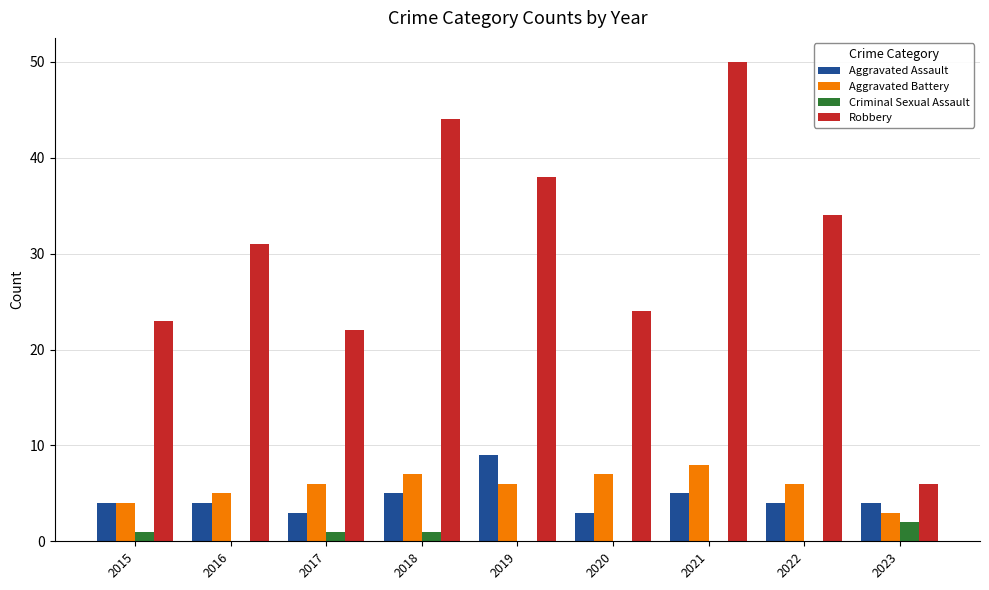

At which label does Criminal Sexual Assault reach its peak?

2023